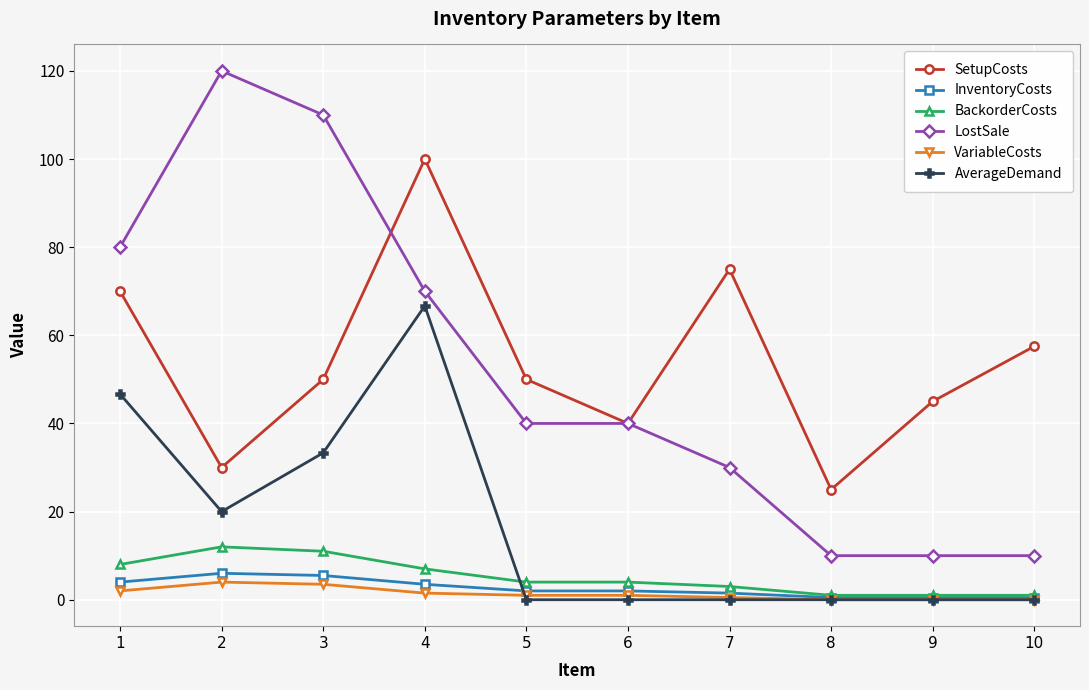

Is the value of AverageDemand at 4 greater than the value of VariableCosts at 9?

Yes